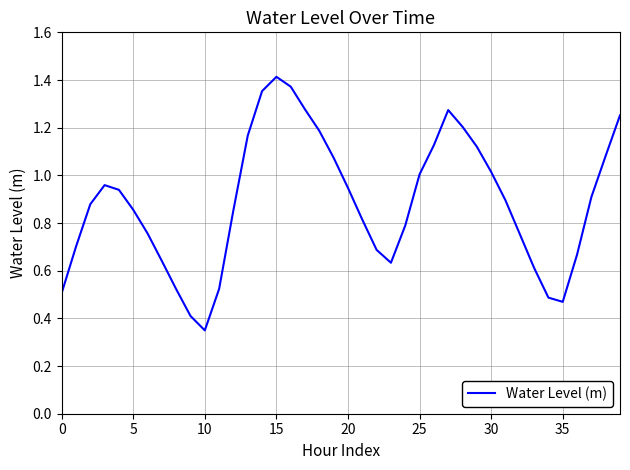

Does the chart have visible grid lines?

Yes